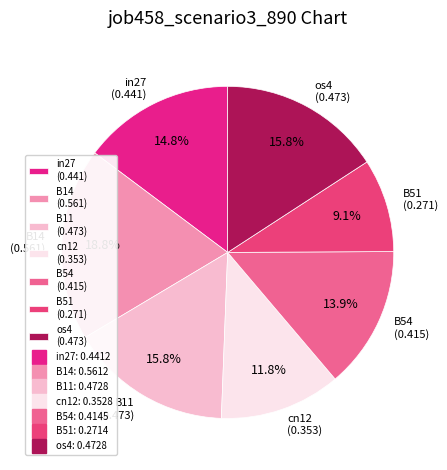

To the nearest percent, what is the average slice percentage?

14%